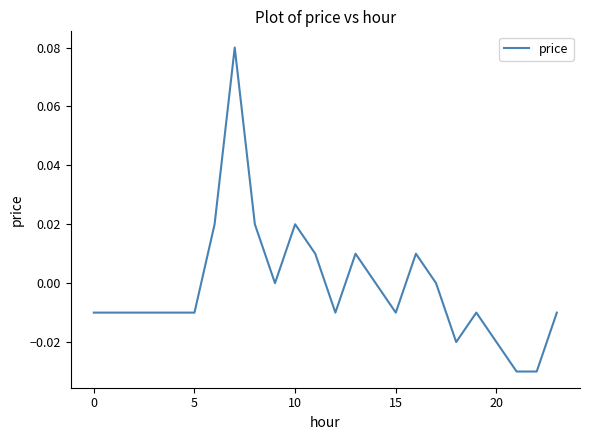

Is this an area chart (filled region under the line)?

No